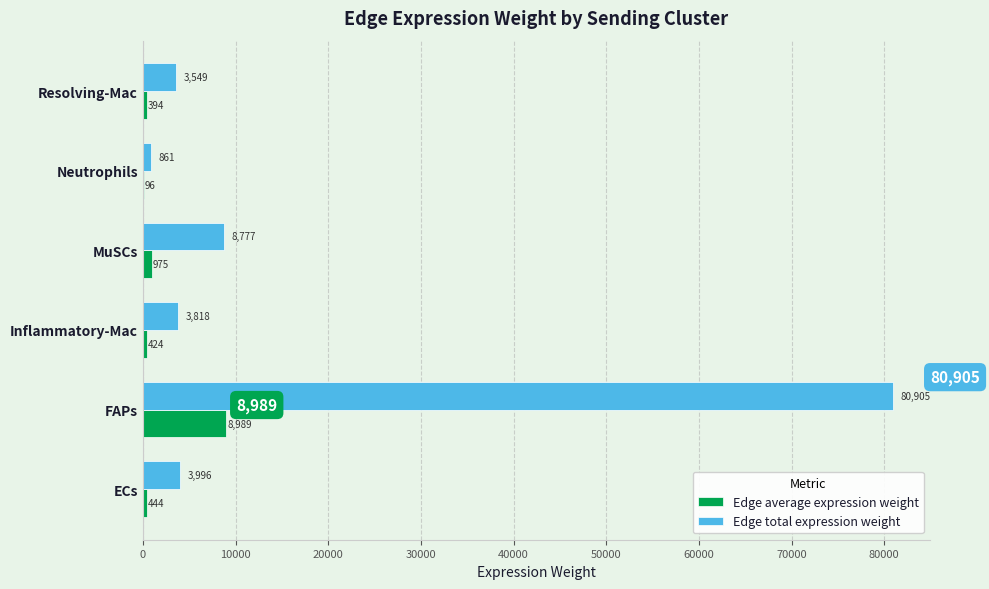

Which category has the highest value in the Edge total expression weight series?

FAPs